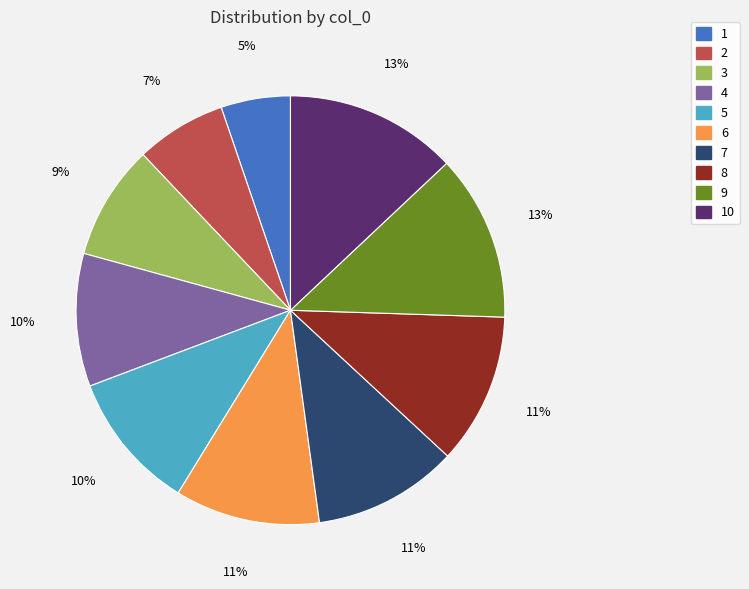

How many slices are in this pie chart?

10